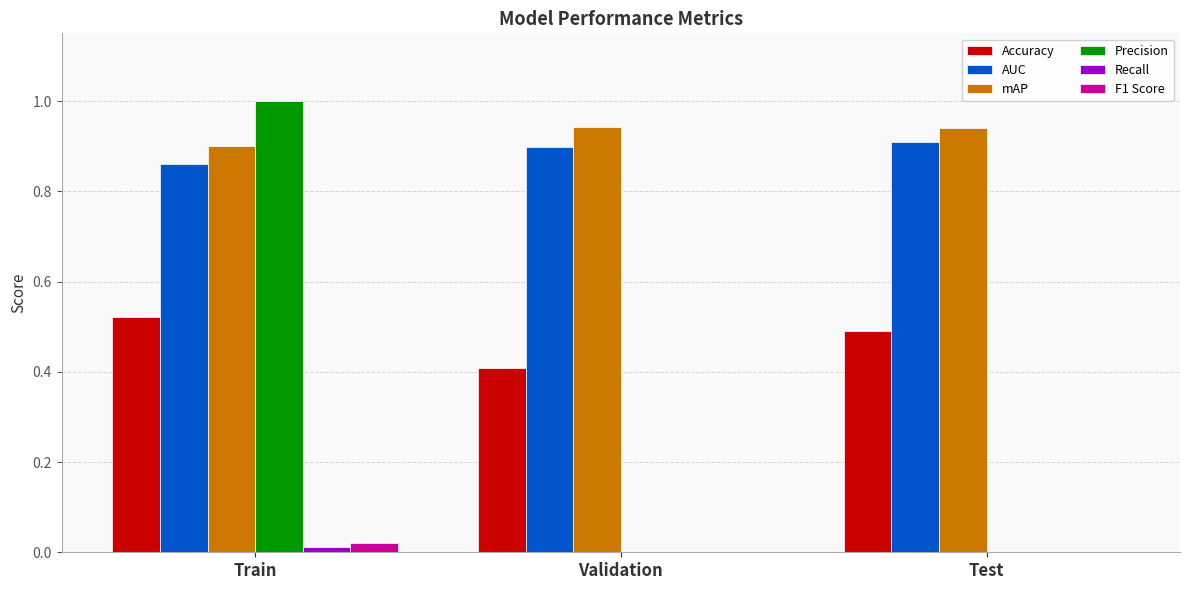

What is the maximum value shown in the chart?

1.0